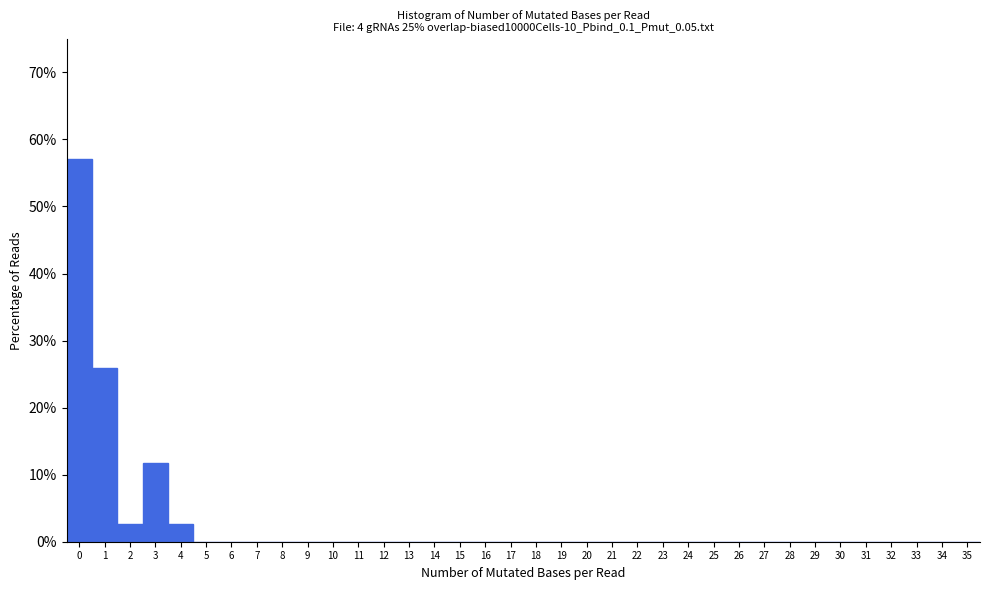

Reading left to right, list every bar in this chart as the range it spans on the x-axis followed by its height. The values are not printed on the chart, so give them approximately, as read against the axis.

-0.5 to 0.5: 57
0.5 to 1.5: 26
1.5 to 2.5: 3
2.5 to 3.5: 12
3.5 to 4.5: 3
4.5 to 5.5: 0
5.5 to 6.5: 0
6.5 to 7.5: 0
7.5 to 8.5: 0
8.5 to 9.5: 0
9.5 to 10.5: 0
10.5 to 11.5: 0
11.5 to 12.5: 0
12.5 to 13.5: 0
13.5 to 14.5: 0
14.5 to 15.5: 0
15.5 to 16.5: 0
16.5 to 17.5: 0
17.5 to 18.5: 0
18.5 to 19.5: 0
19.5 to 20.5: 0
20.5 to 21.5: 0
21.5 to 22.5: 0
22.5 to 23.5: 0
23.5 to 24.5: 0
24.5 to 25.5: 0
25.5 to 26.5: 0
26.5 to 27.5: 0
27.5 to 28.5: 0
28.5 to 29.5: 0
29.5 to 30.5: 0
30.5 to 31.5: 0
31.5 to 32.5: 0
32.5 to 33.5: 0
33.5 to 34.5: 0
34.5 to 35.5: 0